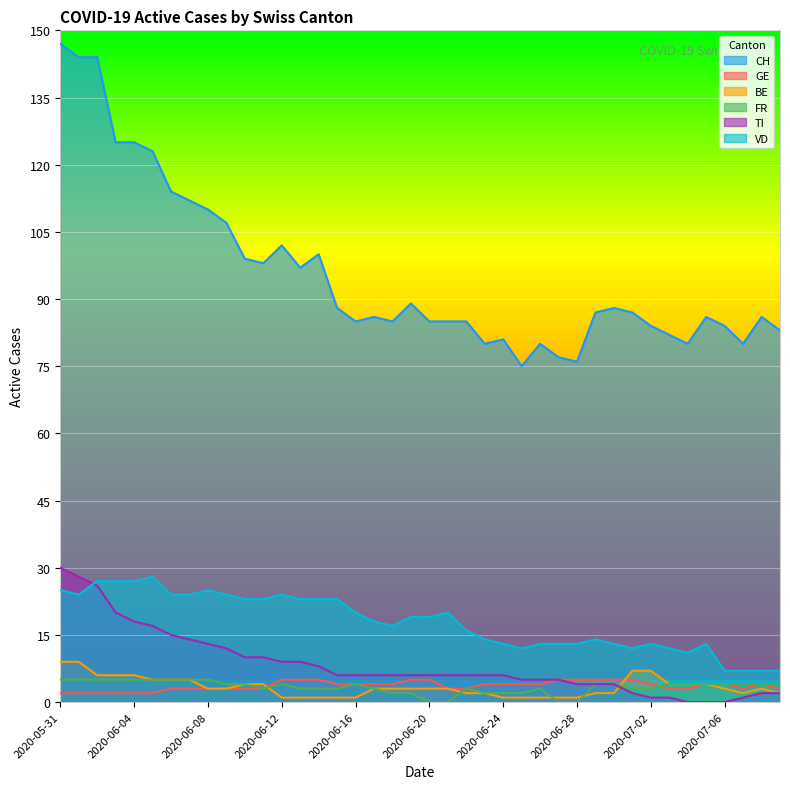

Which category has the highest value across all series?

2020-05-31